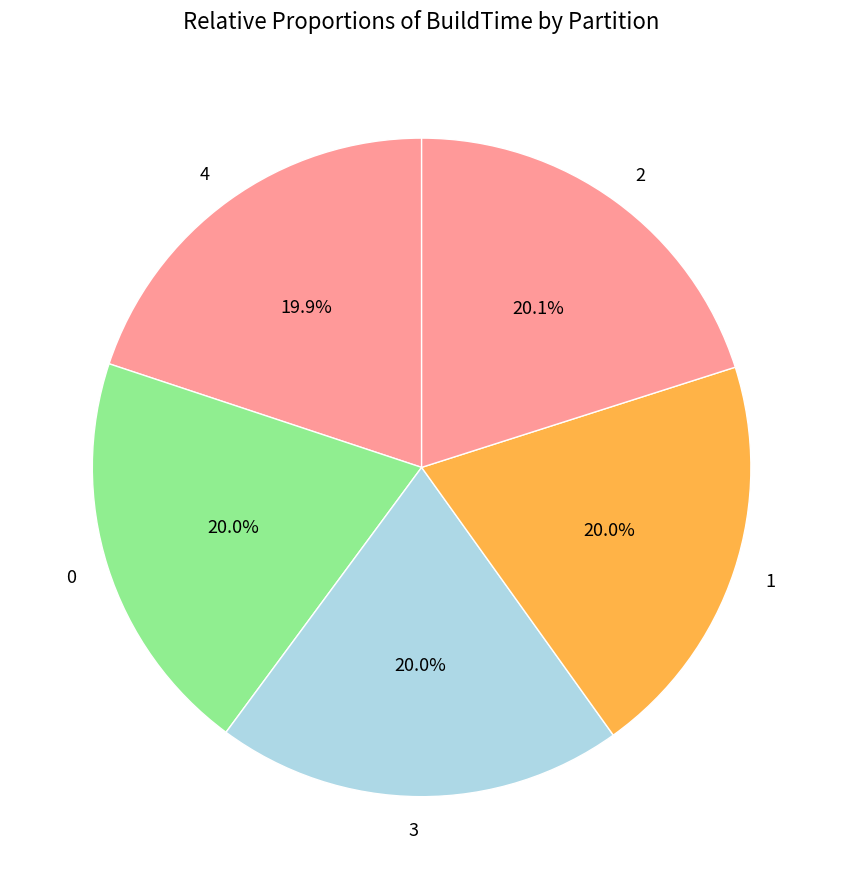

What is the total percentage of 4 and 3?

39.9%